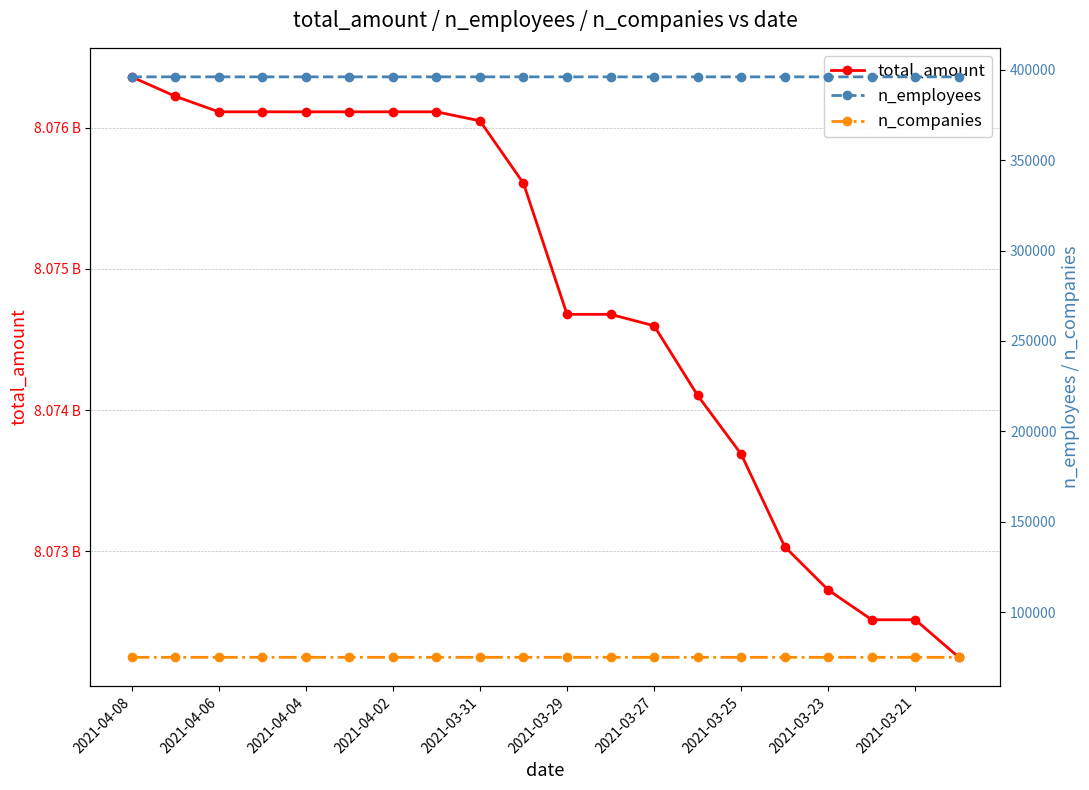

What is the difference between the second highest and minimum values in the n_employees series?

5